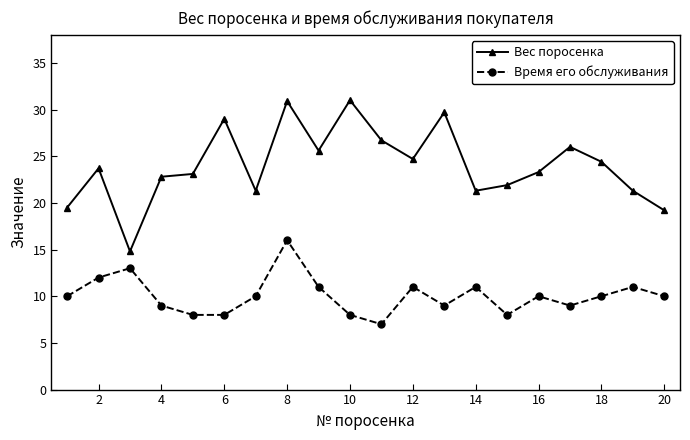

Rank the series by their average value, from lowest to highest.

Время его обслуживания, Вес поросенка